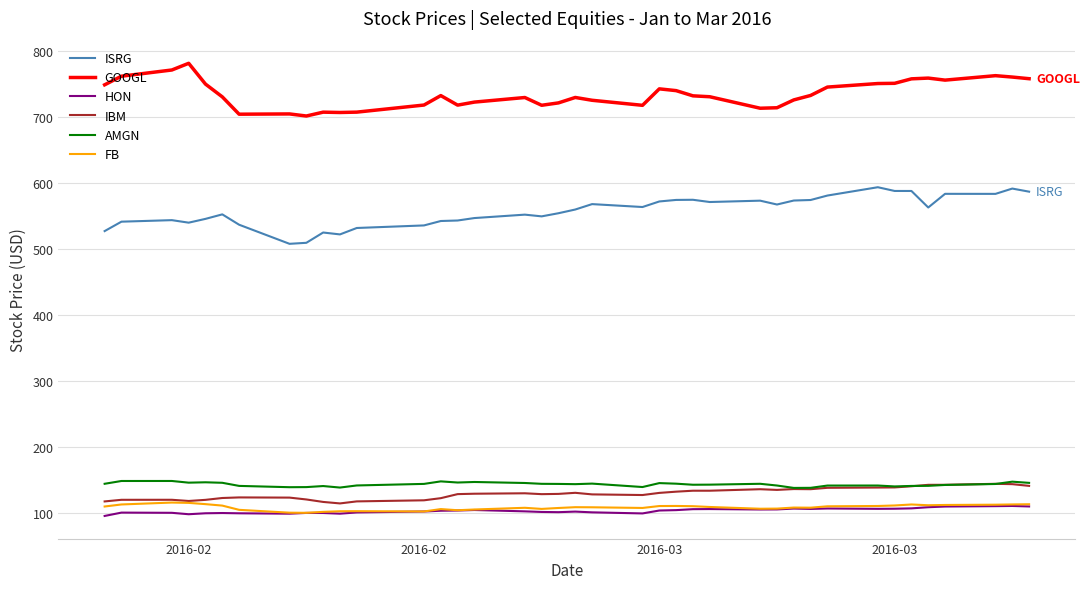

Does the chart have visible grid lines?

Yes